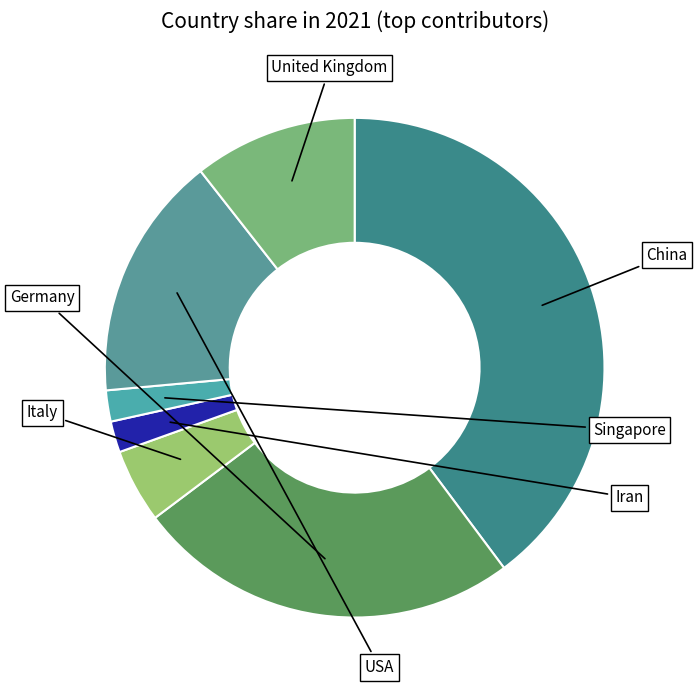

Which slice is the smallest?

Iran